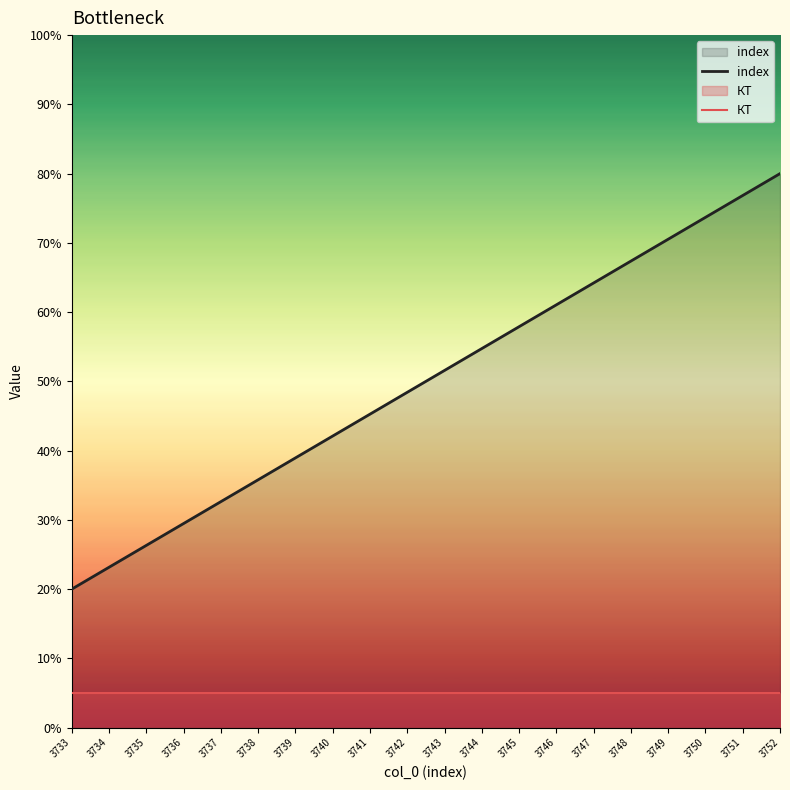

How many categories are shown in the chart?

20